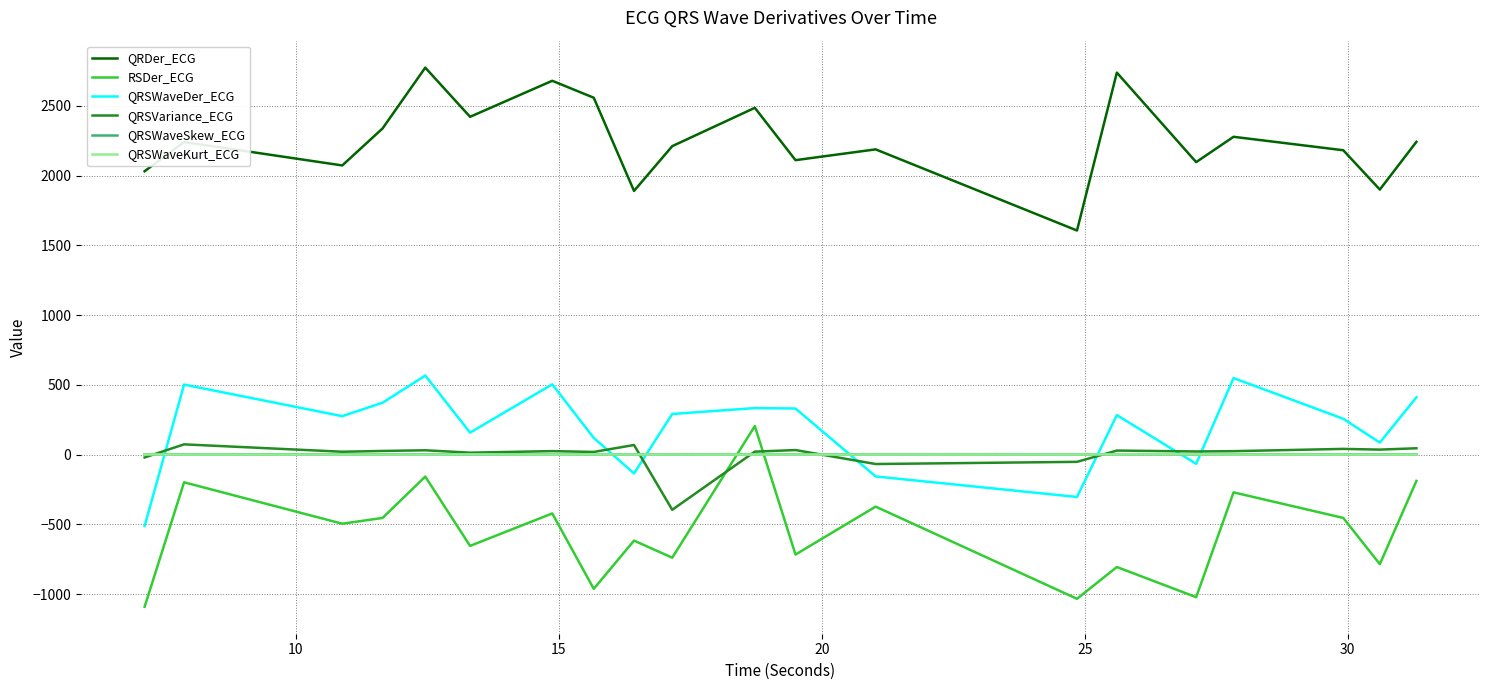

In QRDer_ECG, how many points are lower than both neighbors (excluding endpoints)?

7